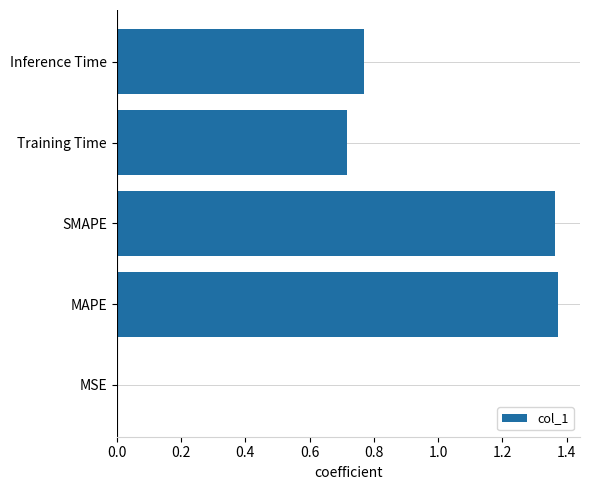

The value at MSE is 0.0. True or false?

True